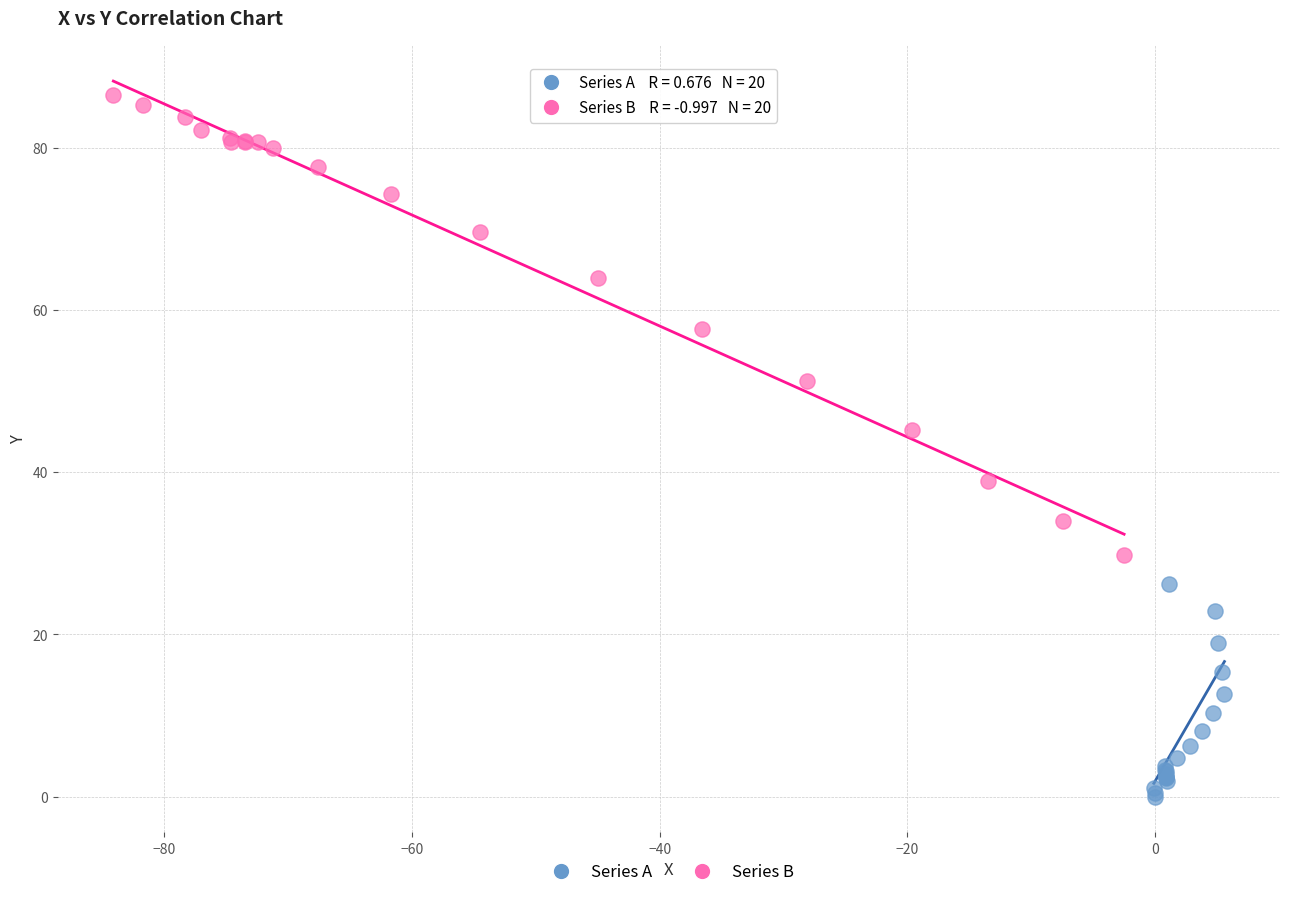

Which series contains the lowest Y value?

Series A